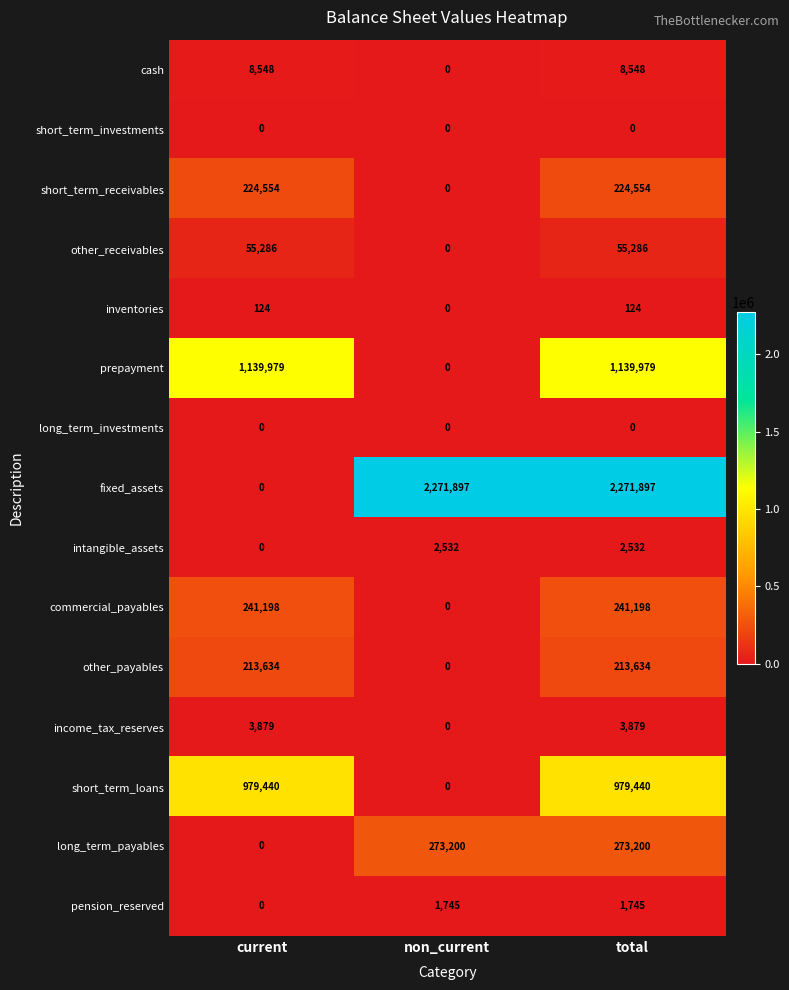

Which category has the lowest value in the commercial_payables series?

non_current